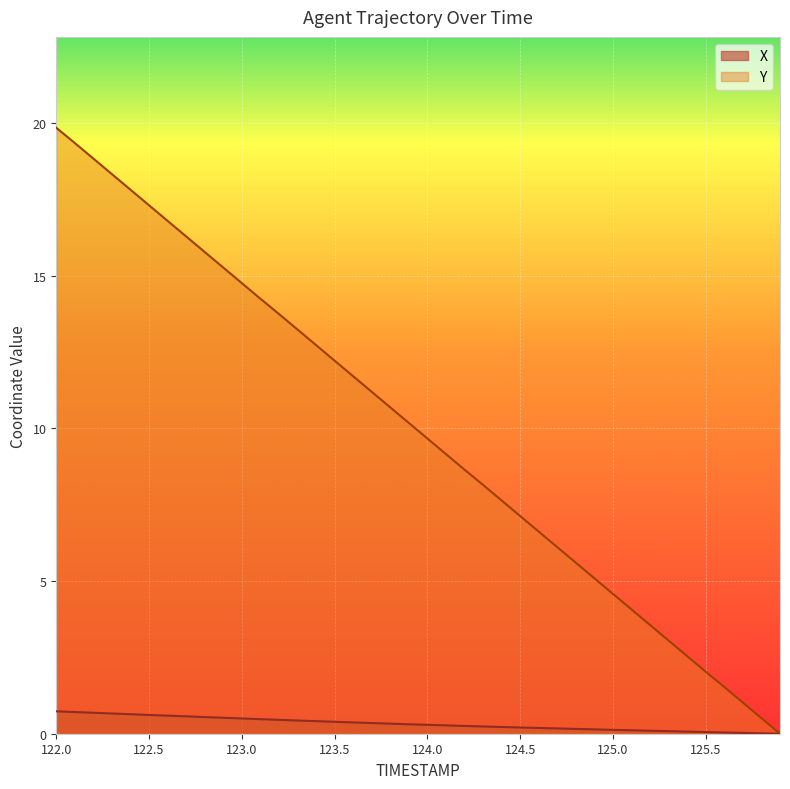

Which category has the lowest value in the X series?

125.9